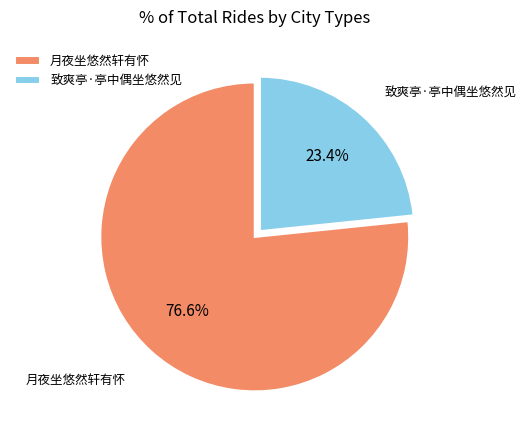

True or false: 月夜坐悠然轩有怀 accounts for 77% of the total.

True